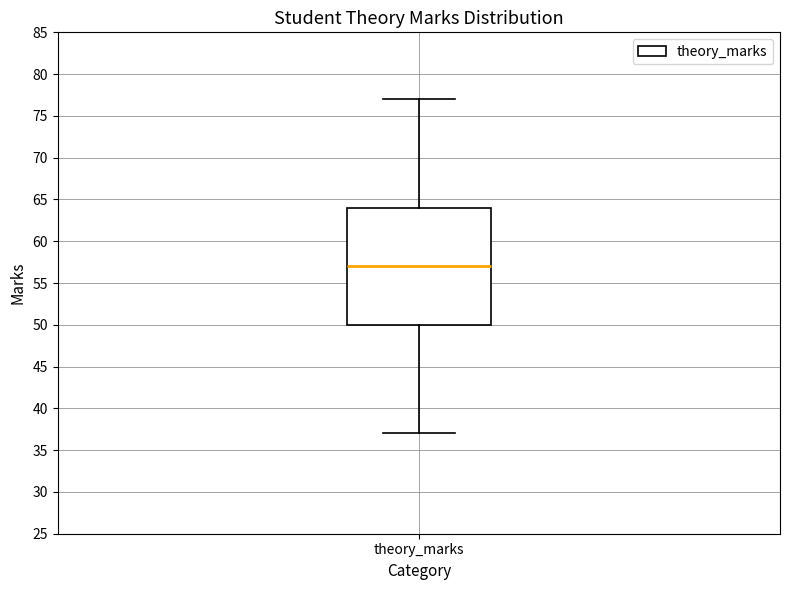

Transcribe this box plot: give where the median line is, the range the box spans, and where the two whiskers end, as read against the y-axis. The values are not printed on the chart, so give them approximately, as read against the axis.

median 57, box 50 to 64, whiskers 37 to 77